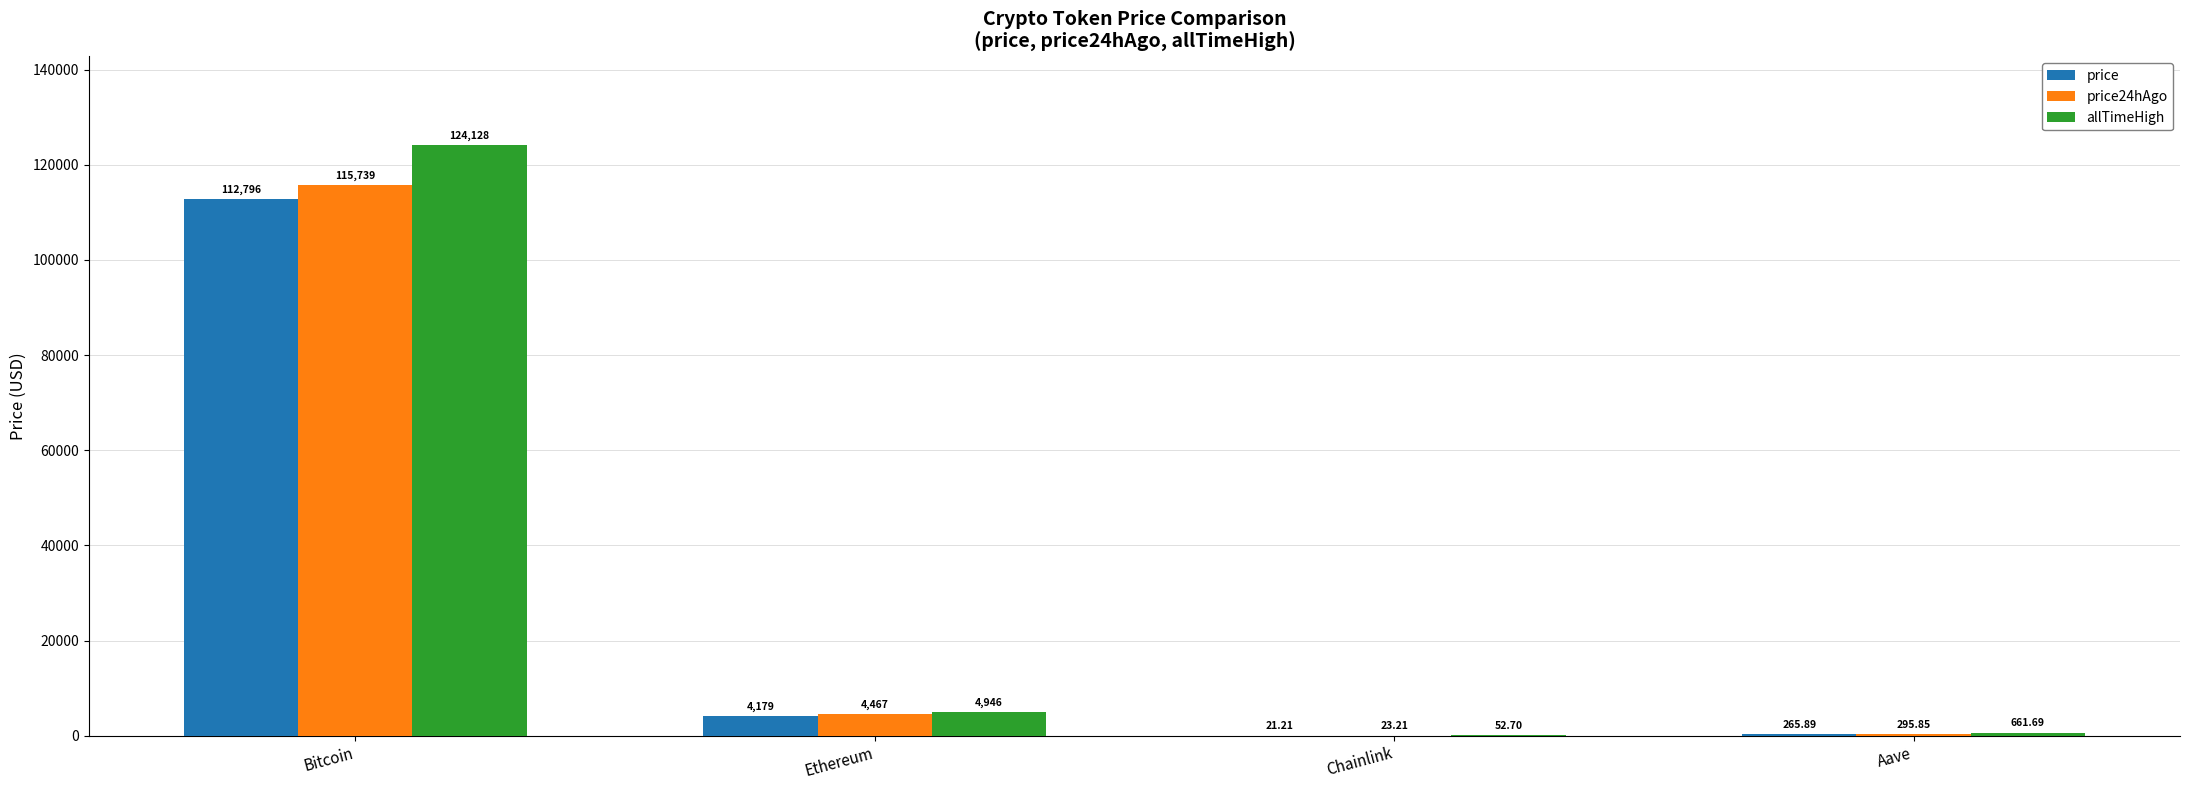

Reading left to right, extract all data points from this chart.

price: 112796.0	4179.0	21.2	265.9
price24hAgo: 115739.0	4467.2	23.2	295.9
allTimeHigh: 124128.0	4946.1	52.7	661.7